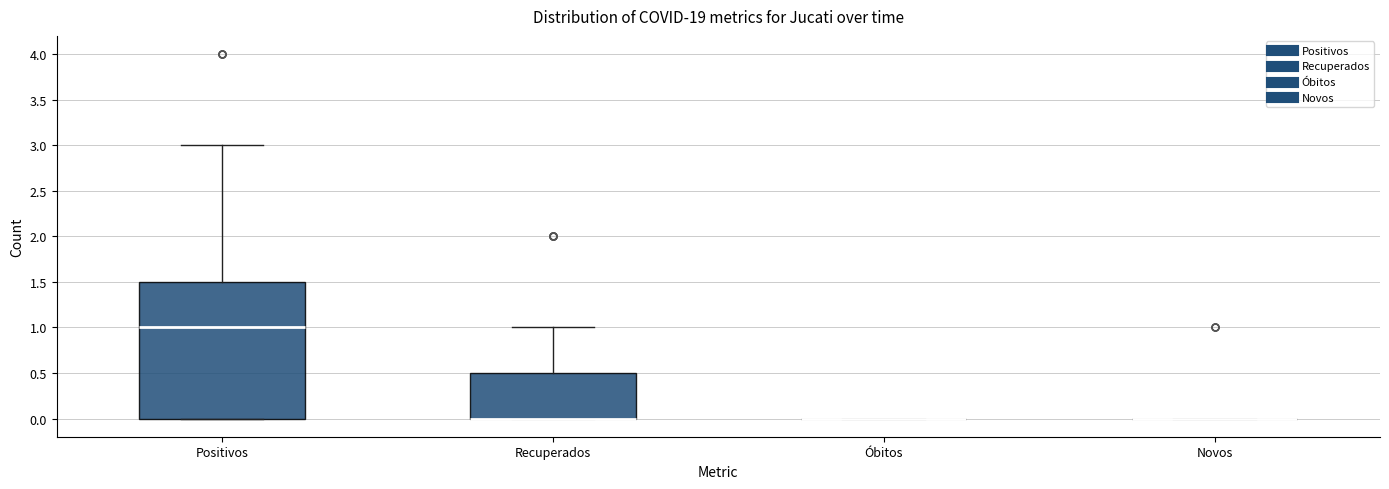

Which box is the tallest, from its lower edge to its upper edge?

Positivos